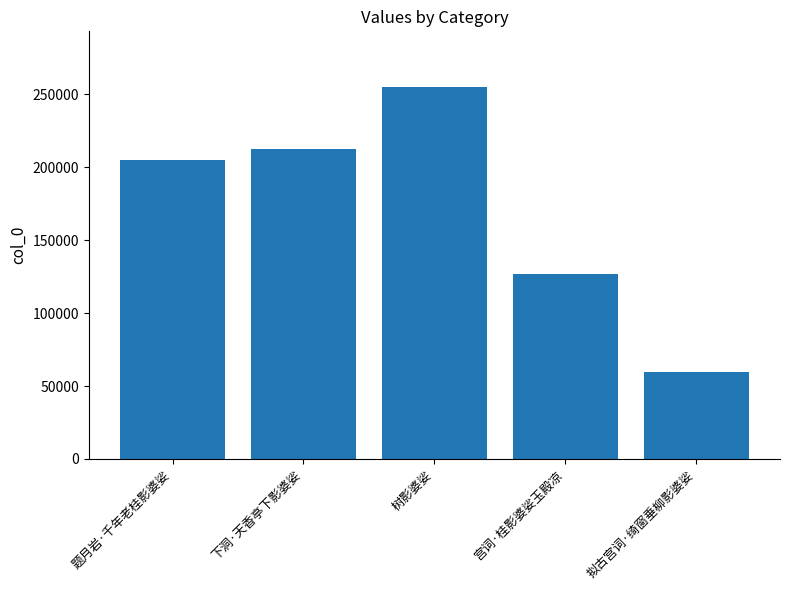

What value does the data have at 宫词·桂影婆娑玉殿凉, to the nearest 10?

126950